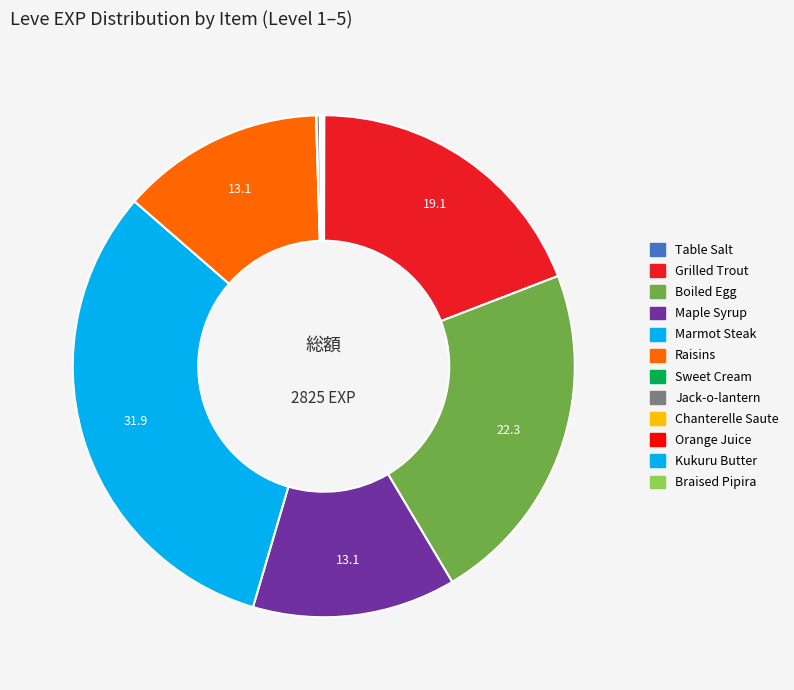

What is the ratio of the value at Maple Syrup to the value at Chanterelle Saute?

370.0